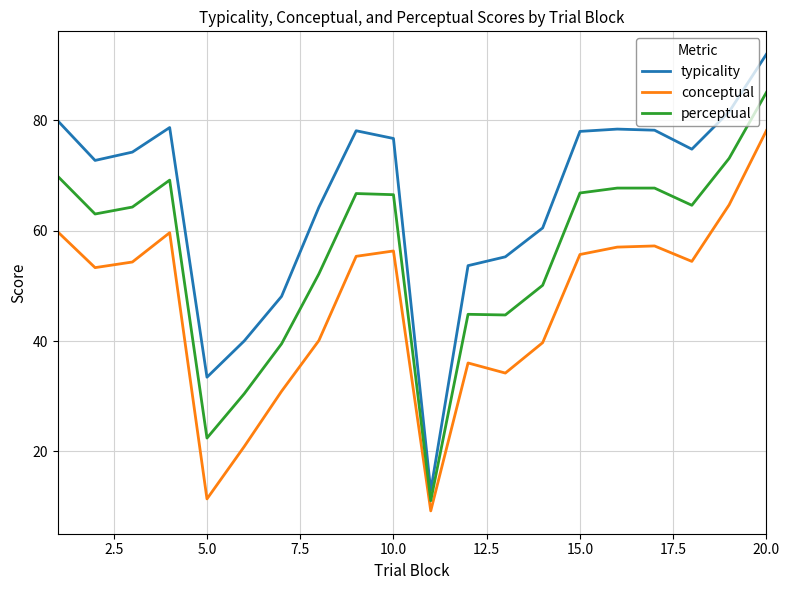

Which series has the largest total across all categories?

typicality